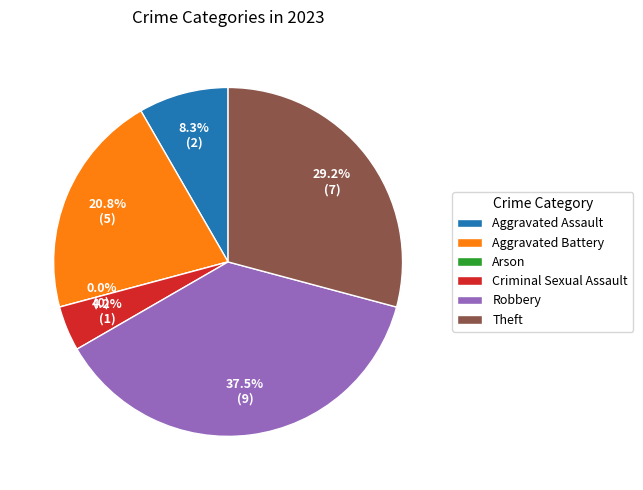

Is the sum of Theft and Robbery greater than half?

Yes